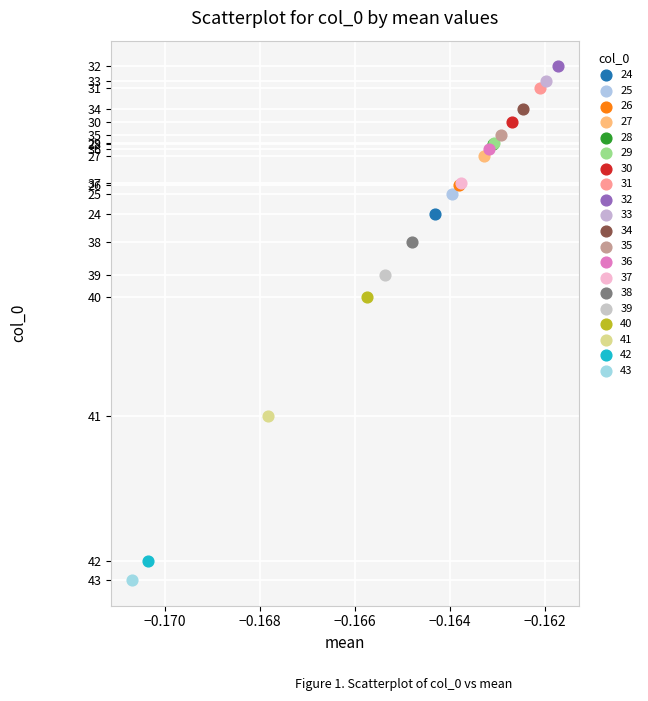

What are all the series names shown in the legend?

24, 25, 26, 27, 28, 29, 30, 31, 32, 33, 34, 35, 36, 37, 38, 39, 40, 41, 42, 43